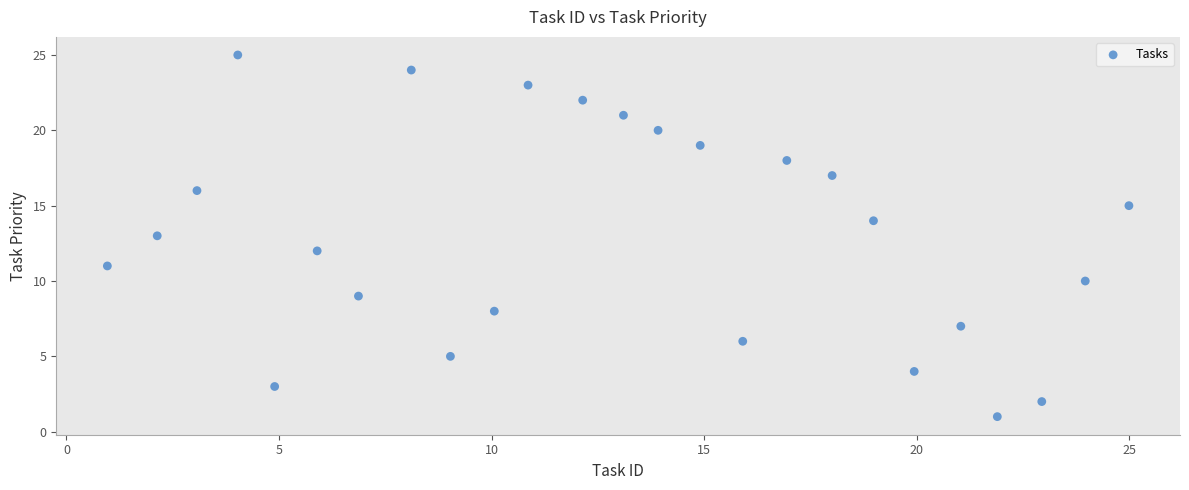

What is the range of Y values (max minus min)?

24